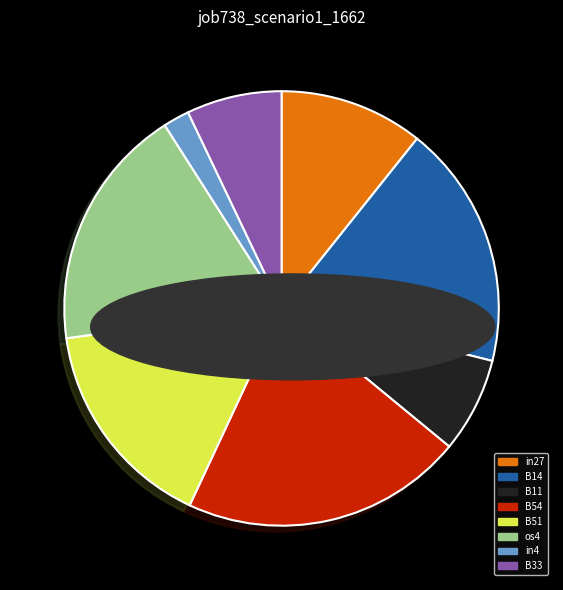

Which has a higher value, B51 or B54?

B54